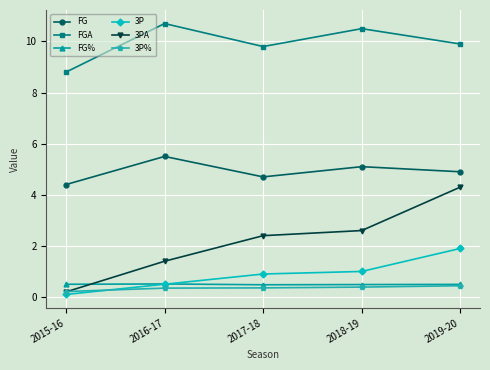

What is the difference between the 3PA values at 2017-18 and 2016-17?

1.0